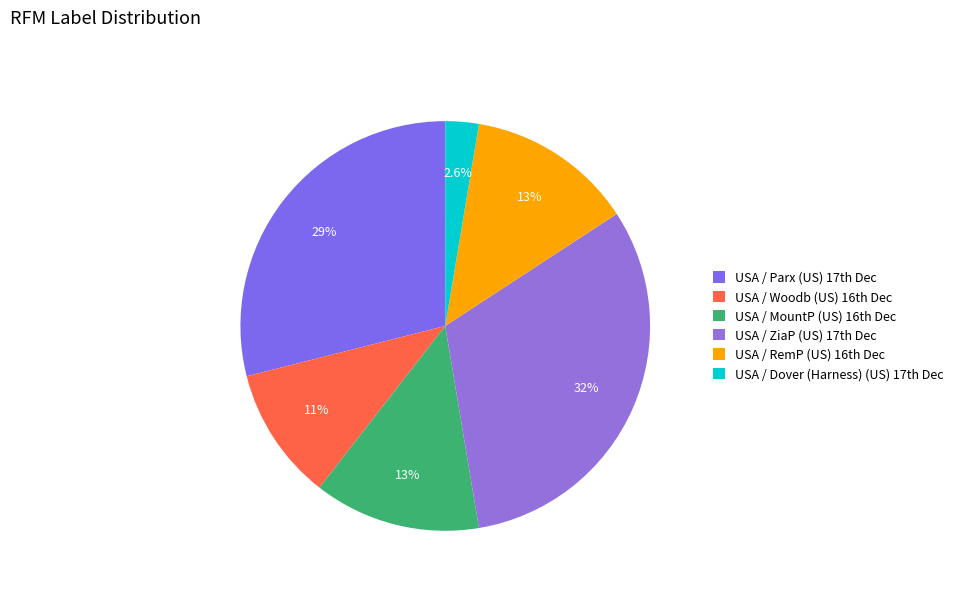

Rank the categories by value from lowest to highest.

USA / Dover (Harness) (US) 17th Dec, USA / Woodb (US) 16th Dec, USA / MountP (US) 16th Dec, USA / RemP (US) 16th Dec, USA / Parx (US) 17th Dec, USA / ZiaP (US) 17th Dec